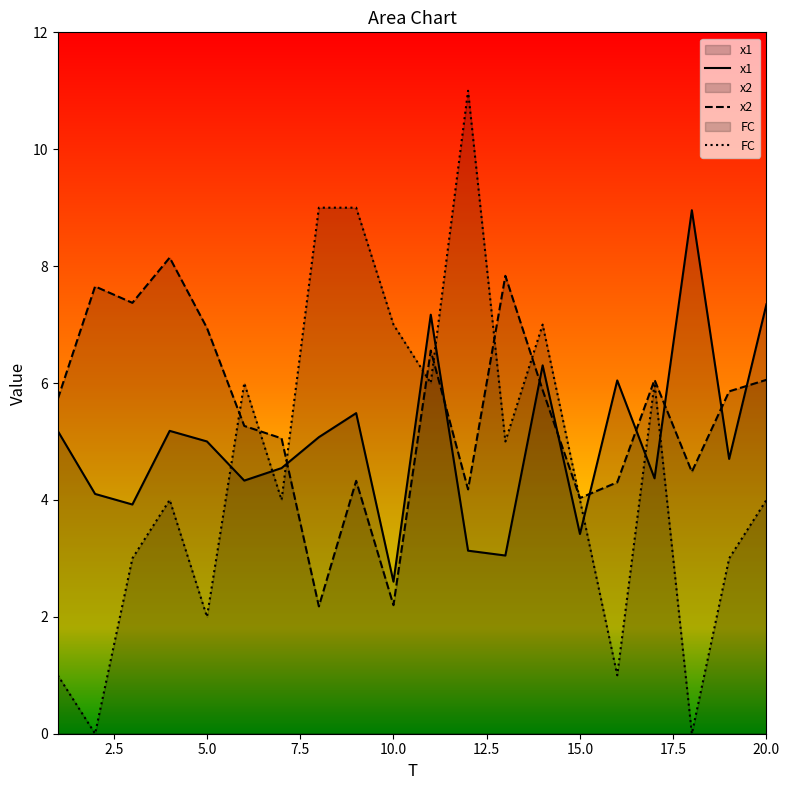

How many values in the x2 series exceed 5?

13